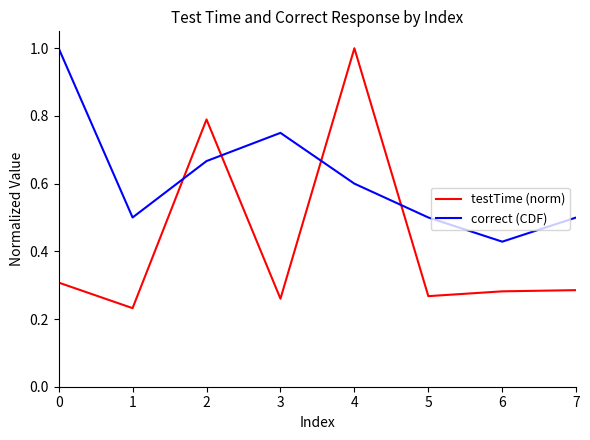

Is this an area chart (filled region under the line)?

No